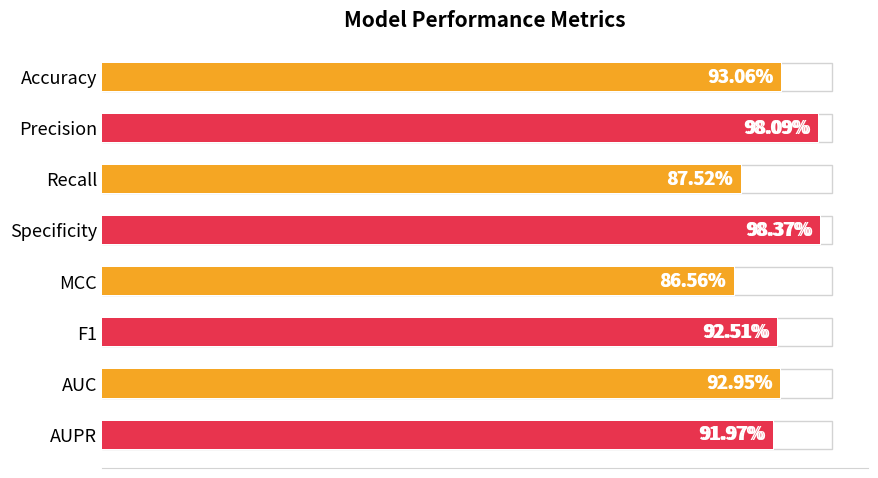

Reading right to left, what are all the values shown in this chart?

7=0.9	6=0.9	5=0.9	4=0.9	3=1.0	2=0.9	1=1.0	0=0.9